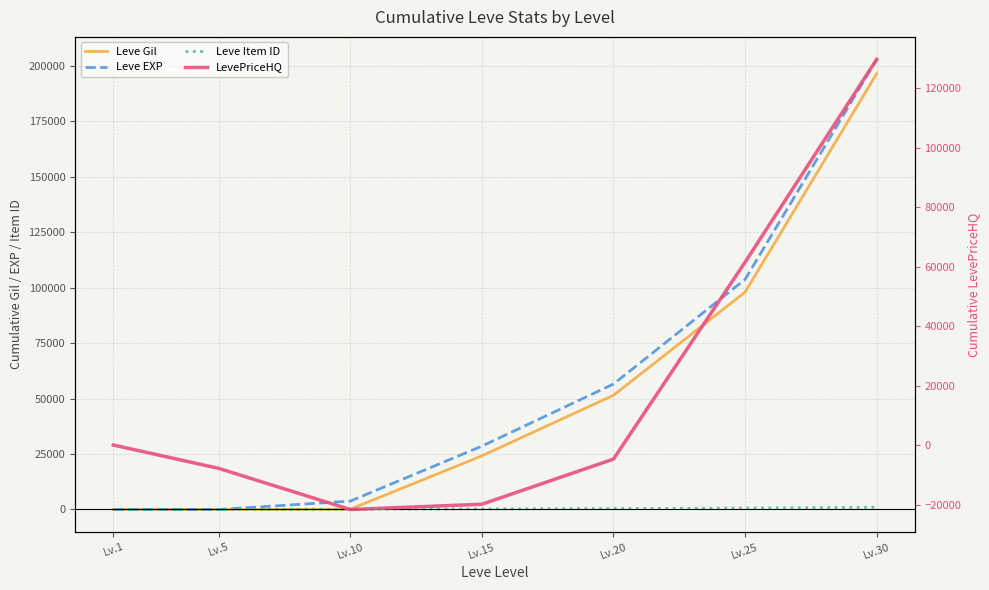

At which category does the chart reach its minimum across all series?

Lv.10